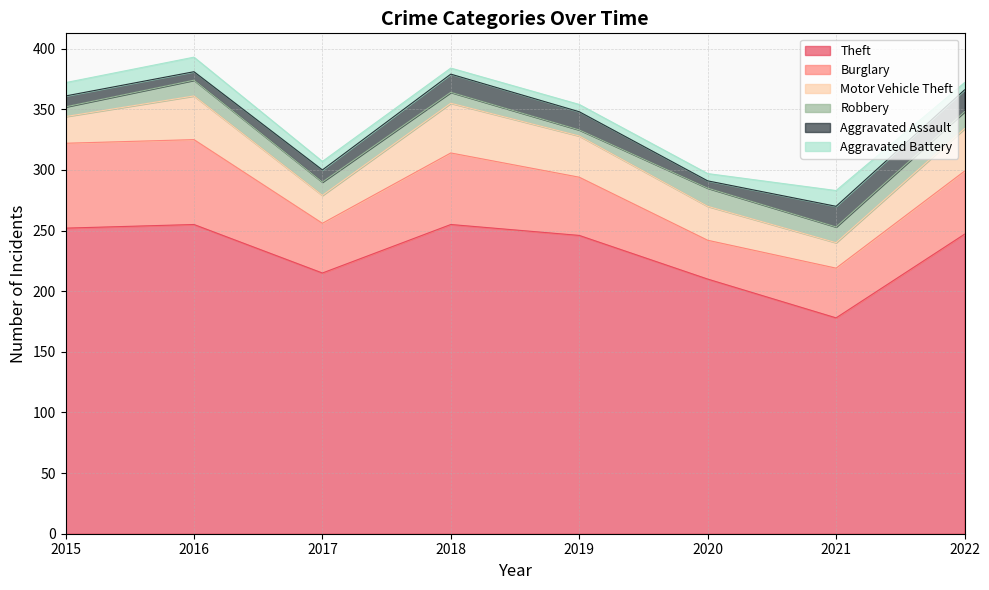

What is the difference between the maximum and minimum values in the Aggravated Assault series?

12